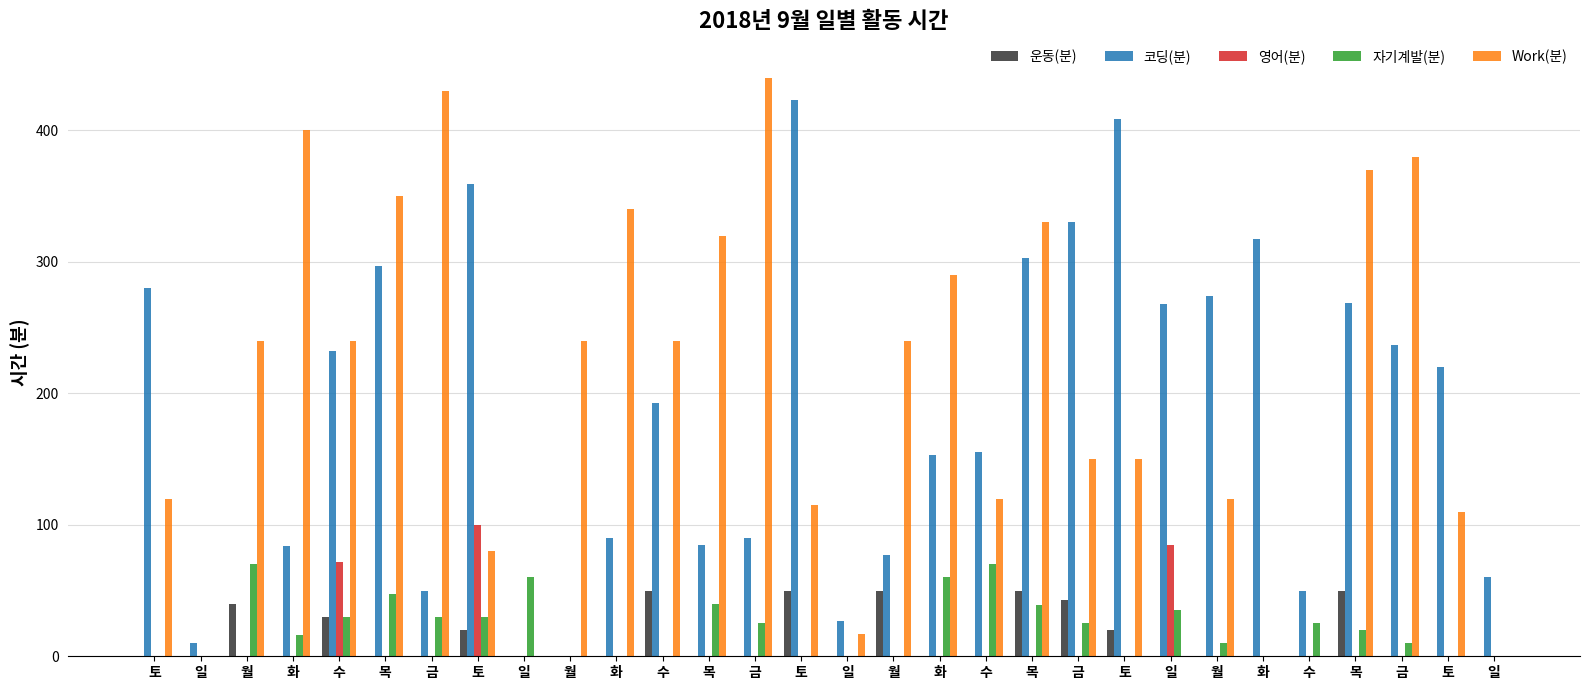

The 자기계발(분) series shows 20 at 목. True or false?

True